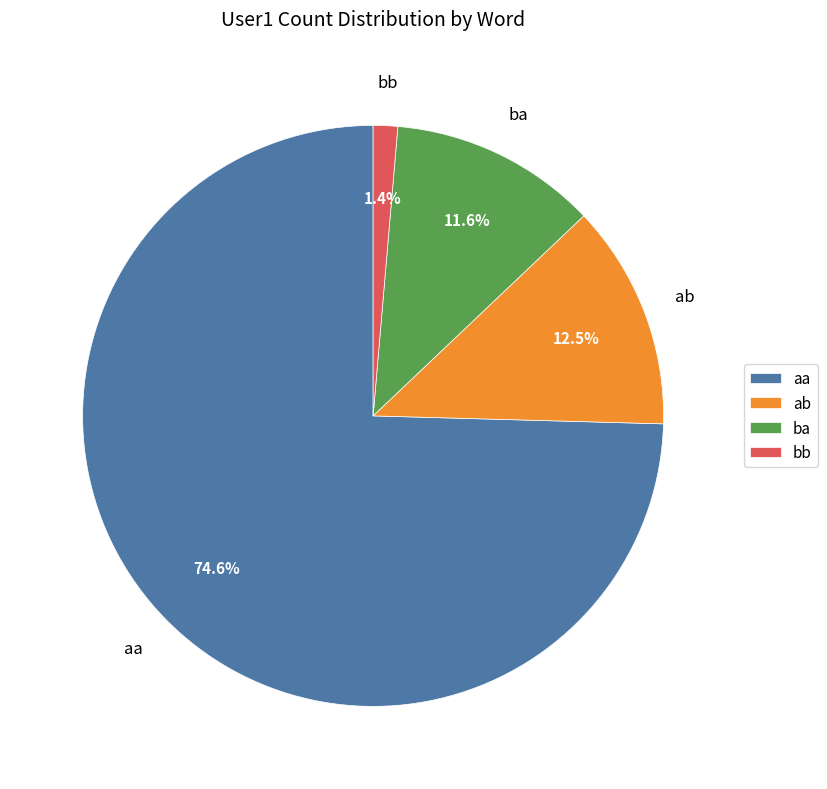

How many segments does this pie chart have?

4